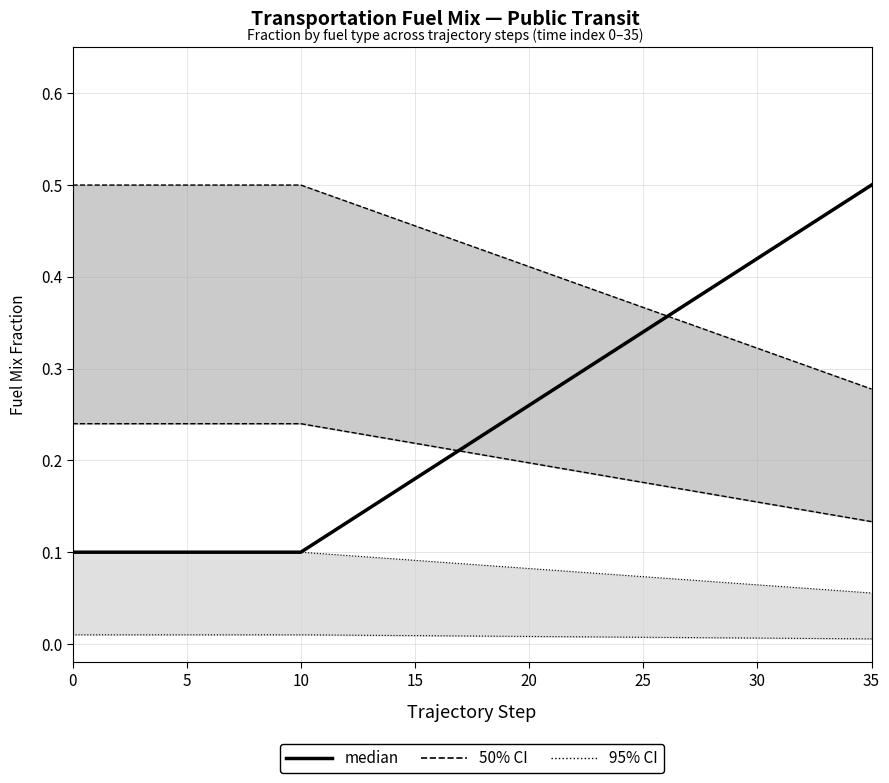

Is it true that 95% CI equals 0.1 at 15?

True